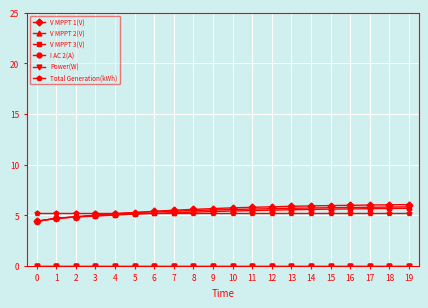

Reading right to left, transcribe all the data shown in this chart.

V MPPT 1(V): 6.0	6.0	6.0	6.0	5.9	5.9	5.9	5.8	5.8	5.7	5.7	5.6	5.5	5.4	5.3	5.1	5.0	4.8	4.7	4.4
V MPPT 2(V): 5.8	5.8	5.8	5.8	5.7	5.7	5.7	5.6	5.6	5.6	5.5	5.5	5.4	5.3	5.3	5.1	5.0	4.8	4.7	4.4
V MPPT 3(V): 5.7	5.7	5.6	5.6	5.6	5.6	5.5	5.5	5.5	5.4	5.4	5.3	5.2	5.2	5.1	5.0	4.9	4.8	4.7	4.4
I AC 2(A): 0.0	0.0	0.0	0.0	0.0	0.0	0.0	0.0	0.0	0.0	0.0	0.0	0.0	0.0	0.0	0.0	0.0	0.0	0.0	0.0
Power(W): 0.0	0.0	0.0	0.0	0.0	0.0	0.0	0.0	0.0	0.0	0.0	0.0	0.0	0.0	0.0	0.0	0.0	0.0	0.0	0.0
Total Generation(kWh): 5.2	5.2	5.2	5.2	5.2	5.2	5.2	5.2	5.2	5.2	5.2	5.2	5.2	5.2	5.2	5.2	5.2	5.2	5.2	5.2